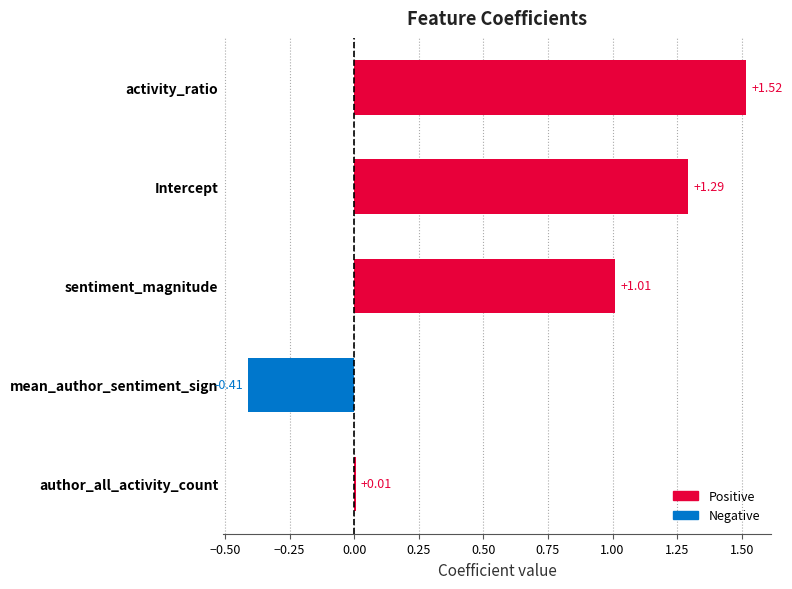

What is the sum of the values at author_all_activity_count and Intercept?

1.3